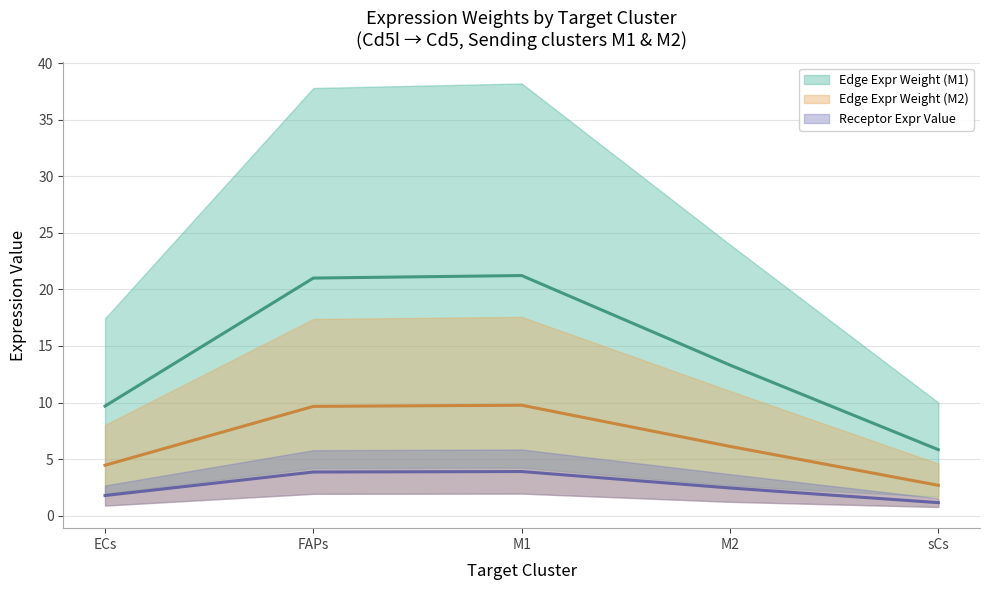

What is the difference between the second highest and second lowest values in the Edge Expr Weight (M2) (mean line) series?

5.2